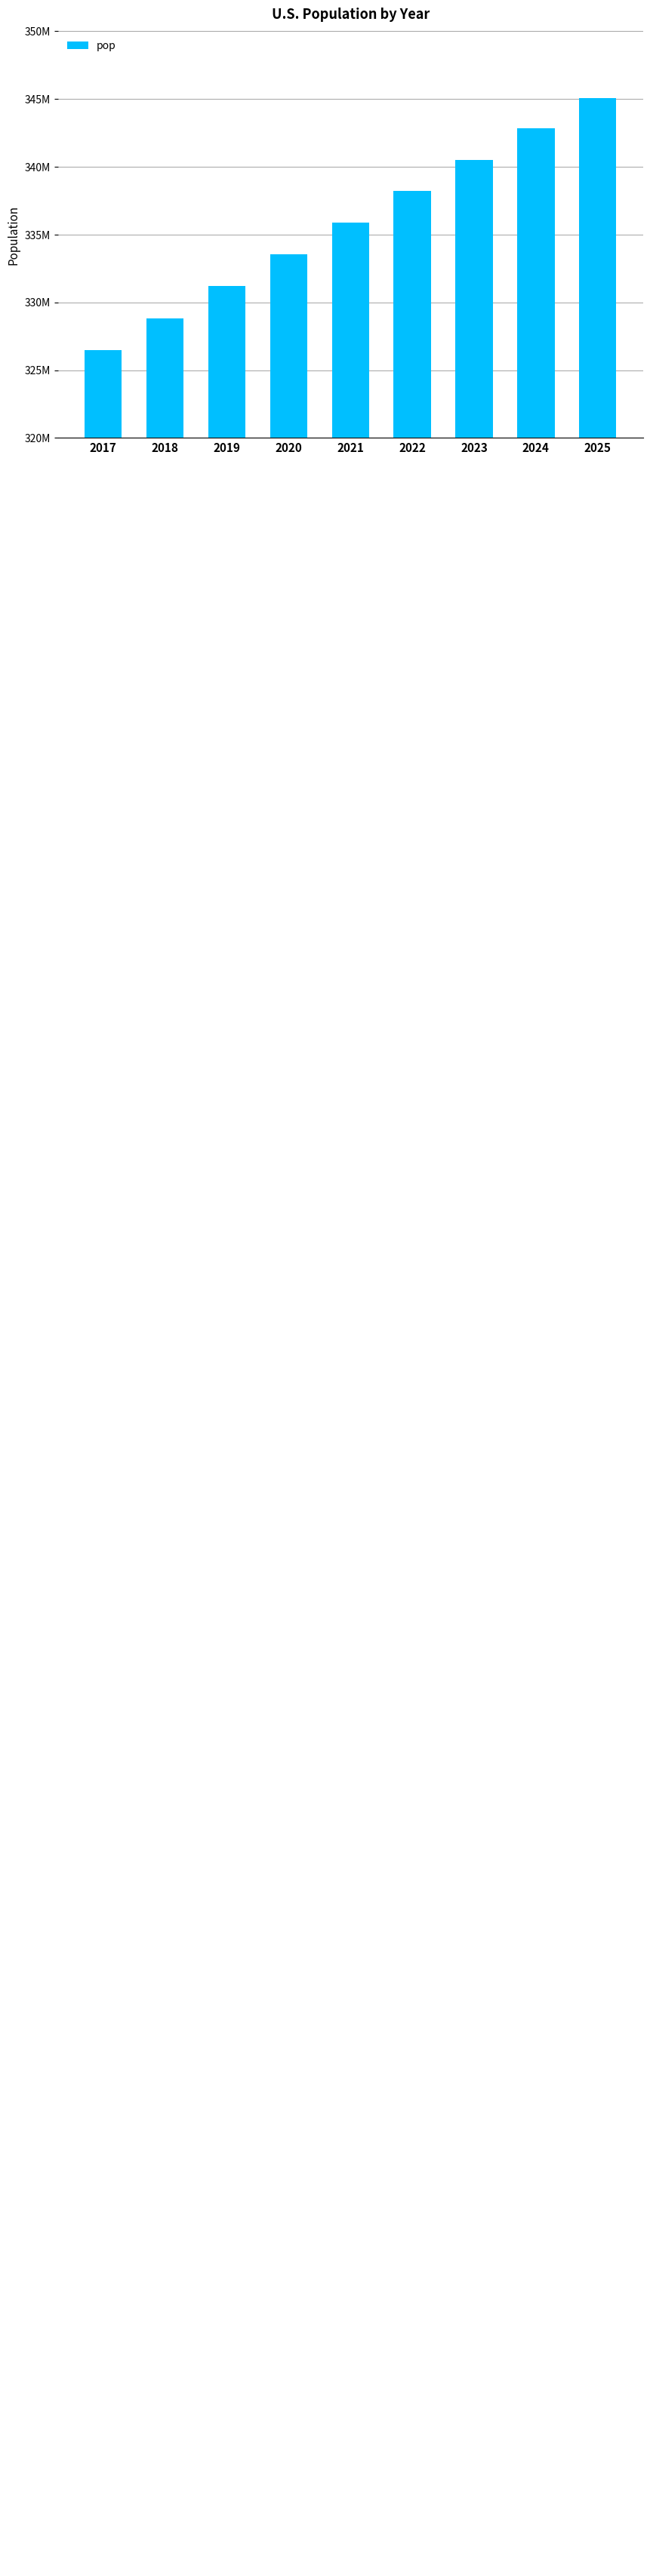

Are the bars horizontal?

No